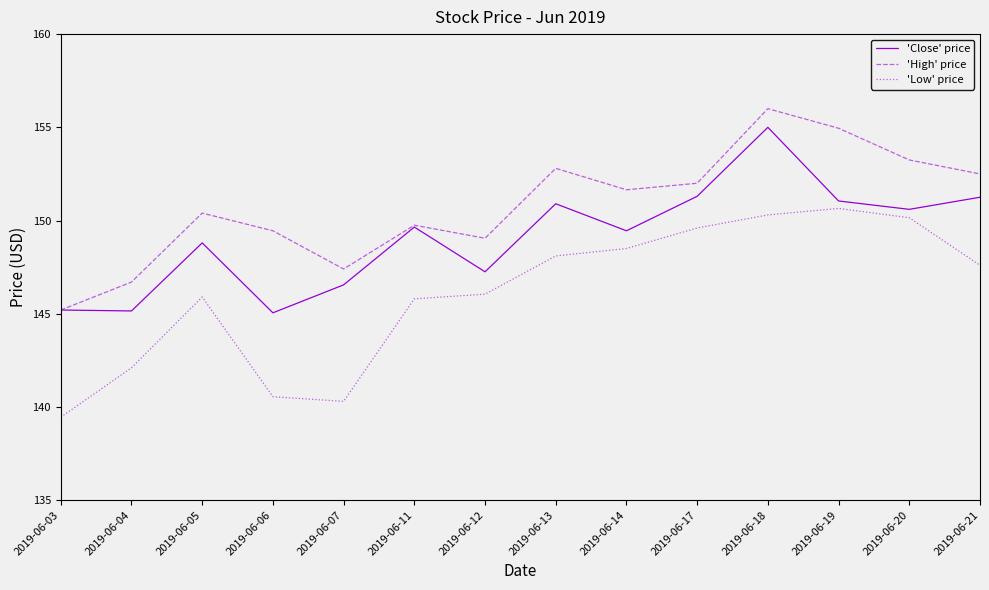

Is it true that 'High' price equals 151.6 at 2019-06-14?

True